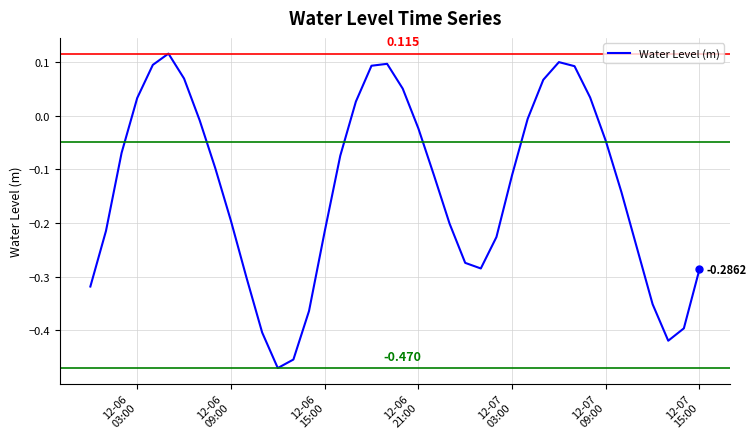

How many positive values are there?

12